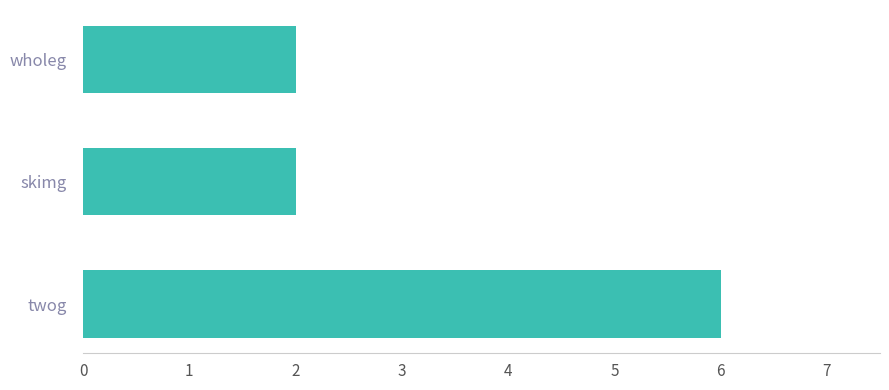

At which category does the chart reach its peak across all series?

twog